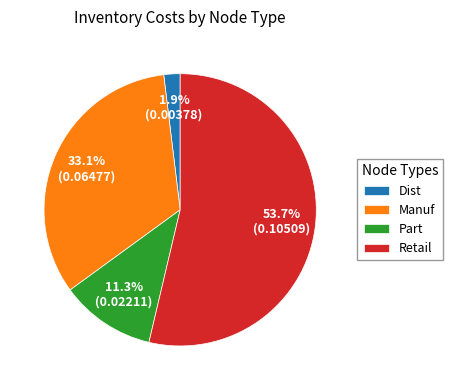

Is there any slice that represents more than half of the pie?

Yes